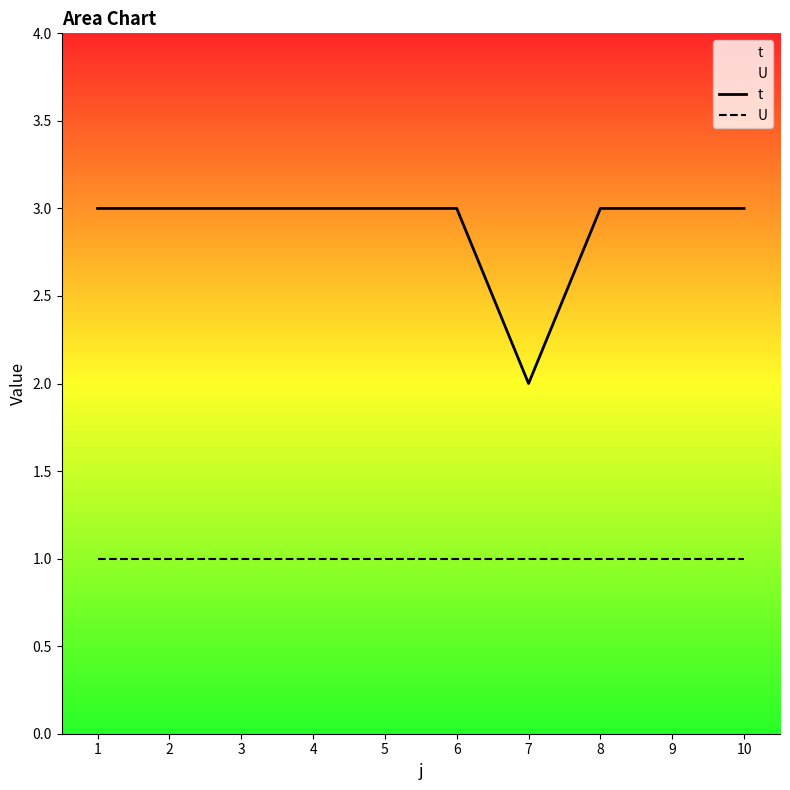

The value of U at 6 is 1. True or false?

True